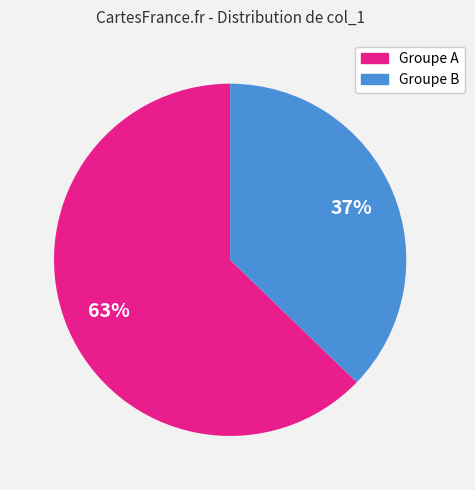

To the nearest percent, what is the average slice percentage?

50%